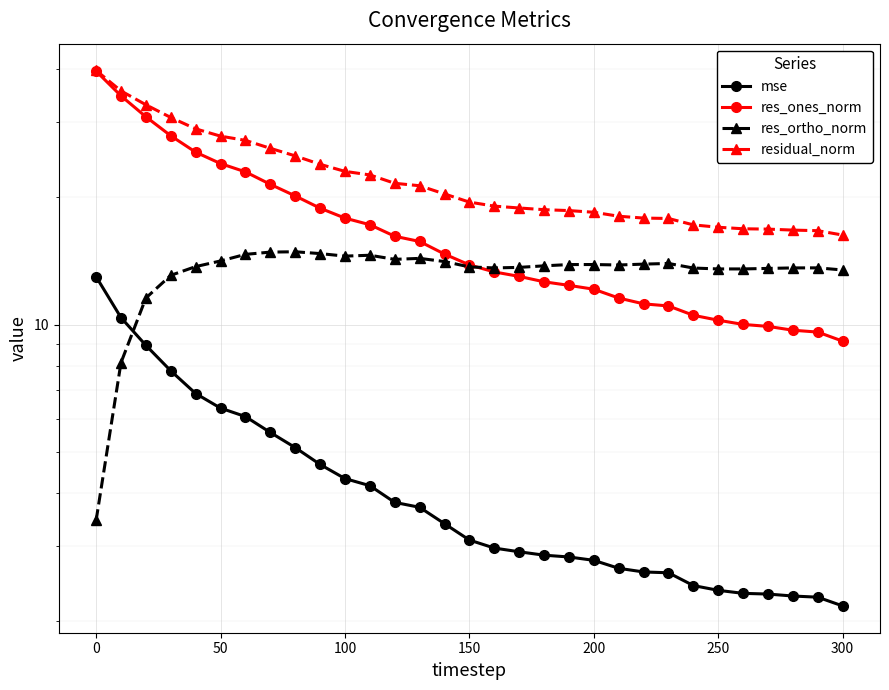

Is the value of res_ones_norm at 15 greater than the value of mse at 0?

Yes